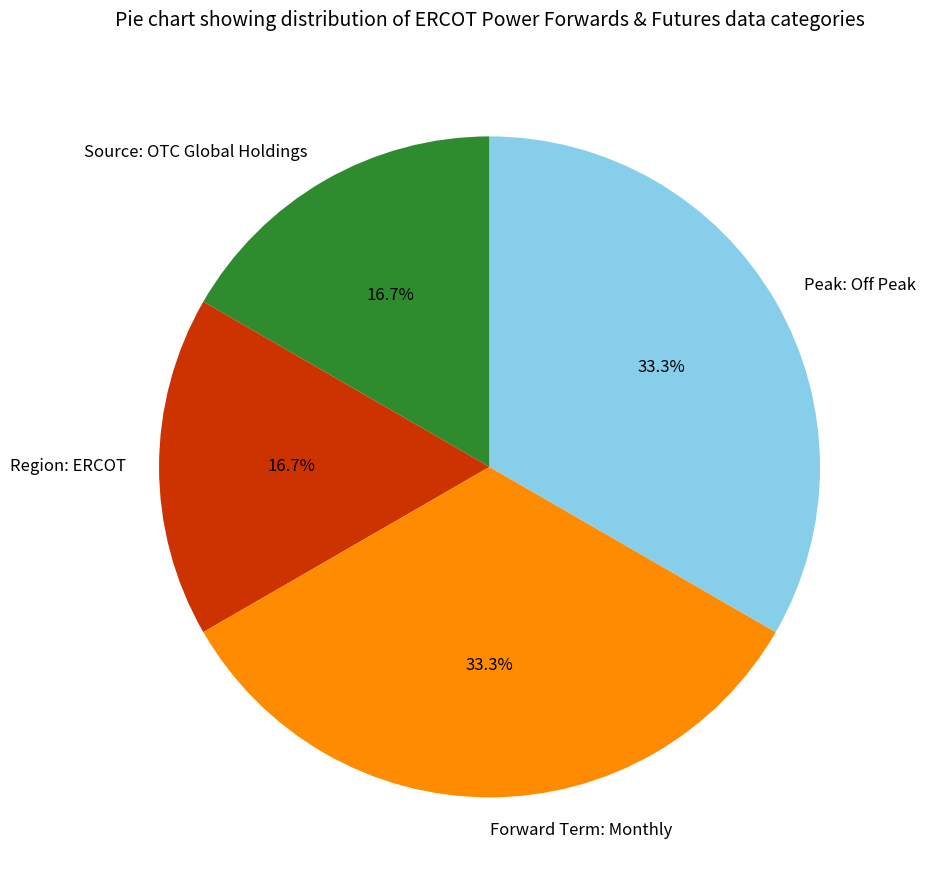

The Peak: Off Peak slice represents 33% of the pie. True or false?

True